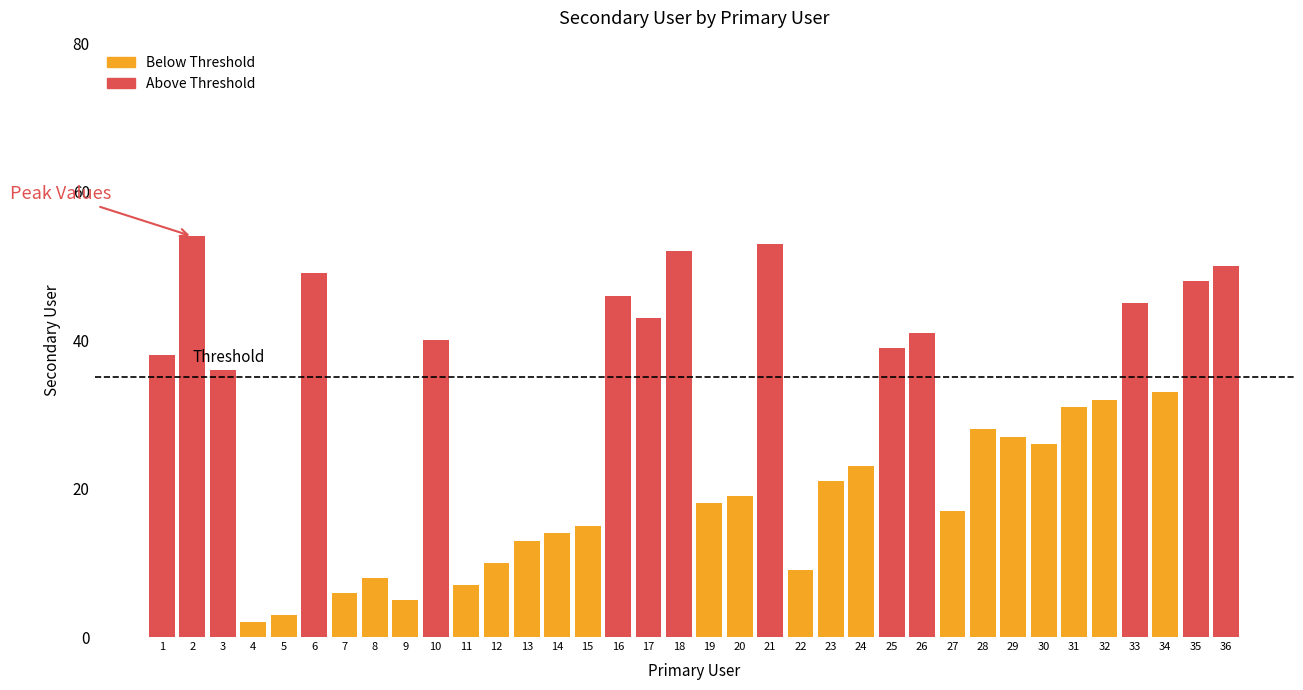

Is it true that the value at 16 is 46?

True